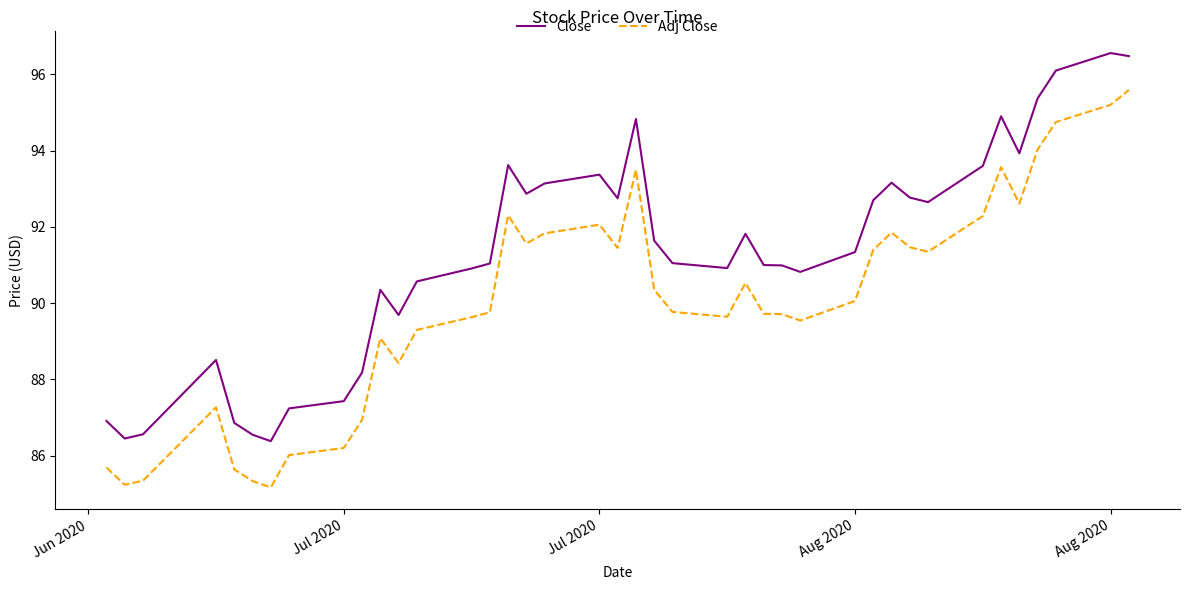

List the series in order of their overall mean, lowest first.

Adj Close, Close